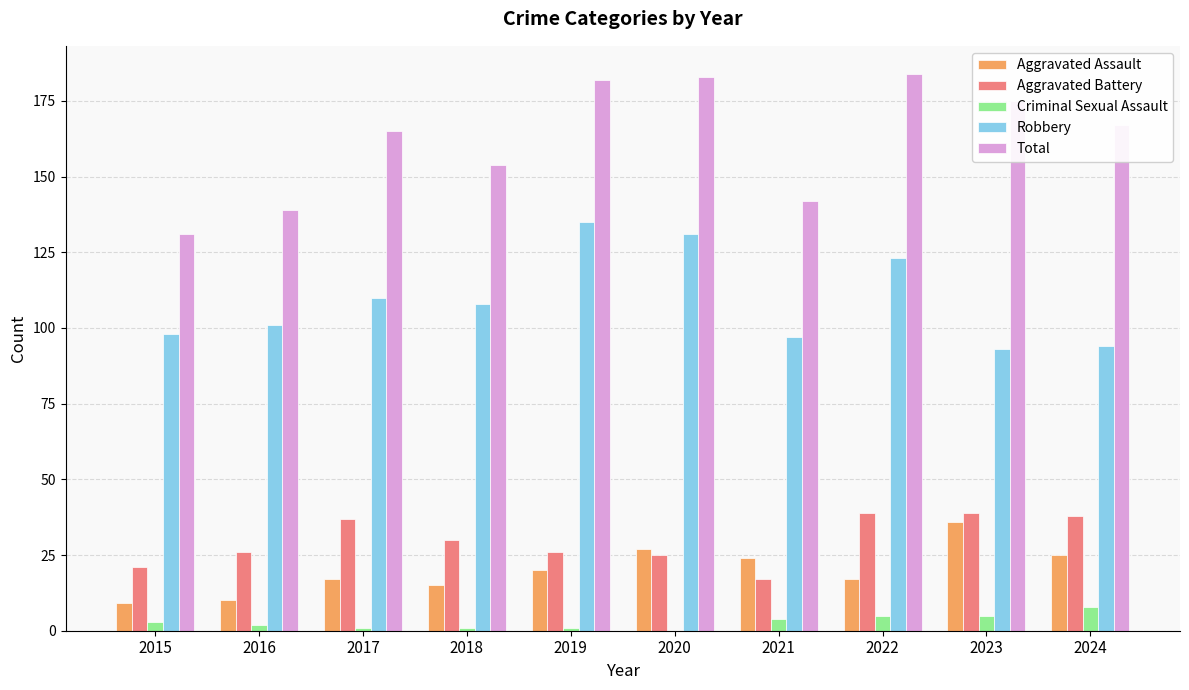

At which label is Robbery closest to 114?

2017